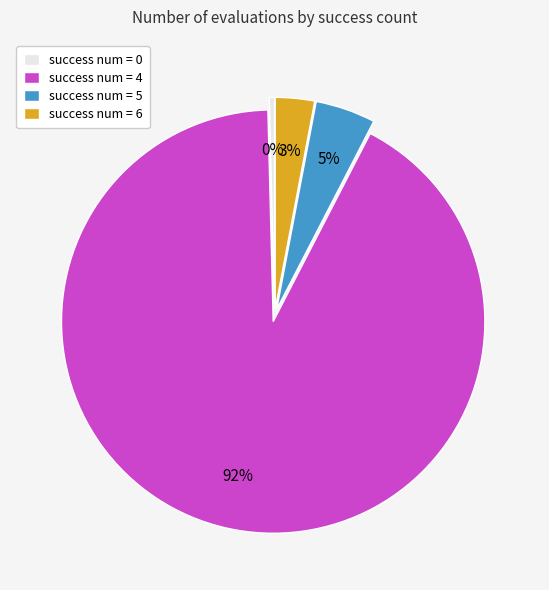

Is it true that success num = 6 is 3% of the pie?

True